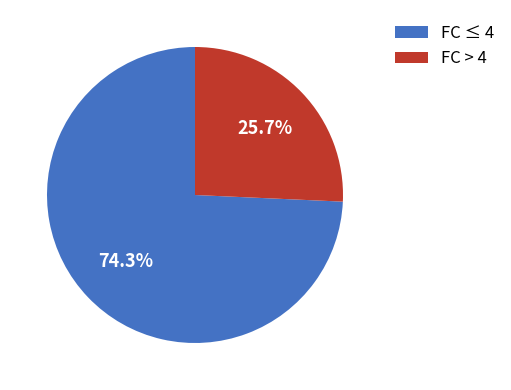

Rank the categories by value from lowest to highest.

FC > 4, FC ≤ 4